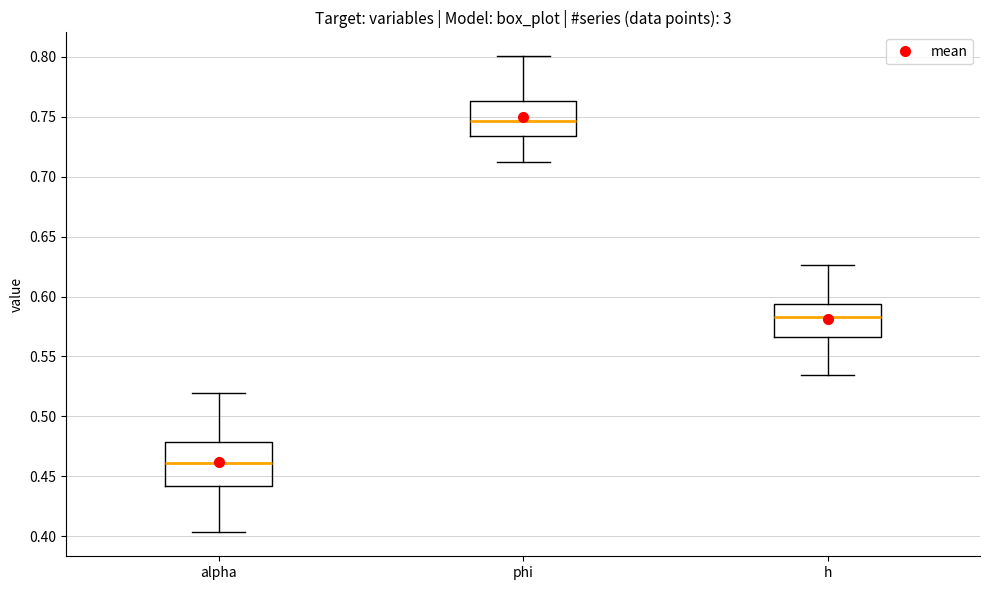

Which box is the tallest, from its lower edge to its upper edge?

alpha